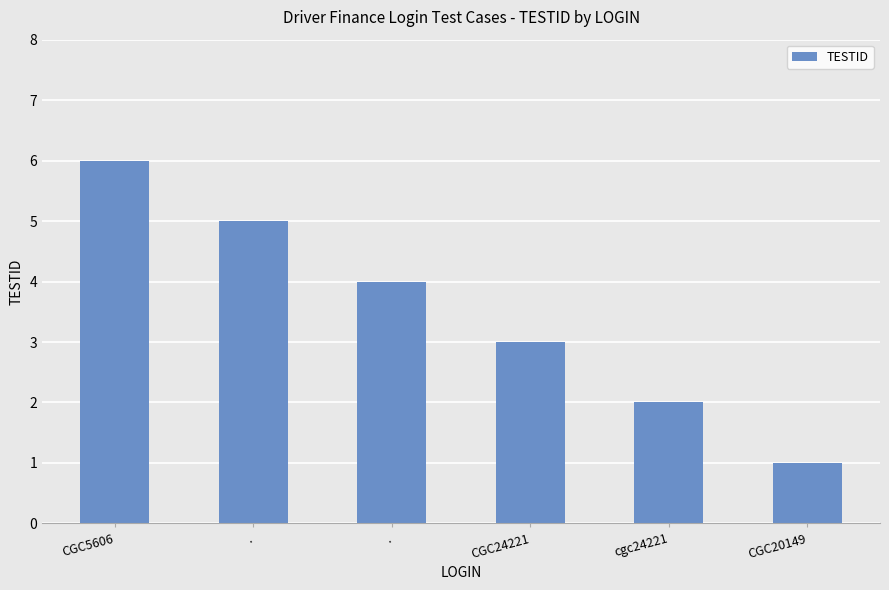

What value does the data have at .?

5